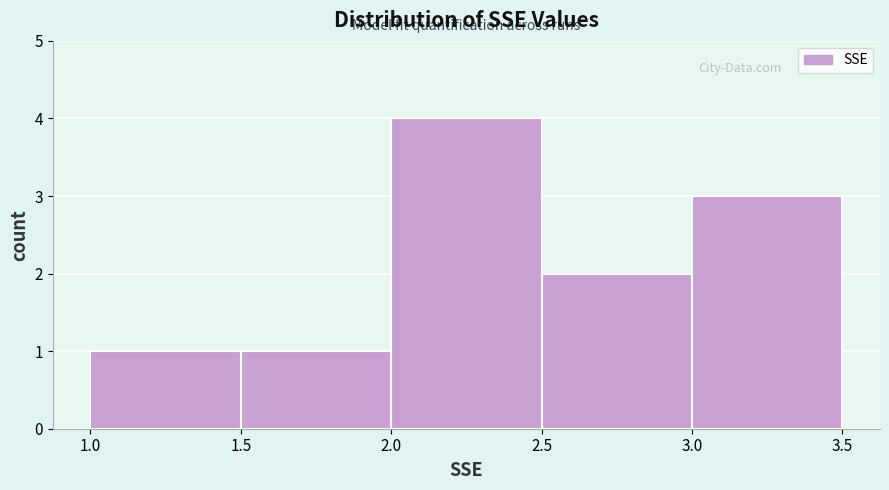

Reading left to right, transcribe this chart: for each bar, give the range it covers on the x-axis and its height. The values are not printed on the chart, so give them approximately, as read against the axis.

1.0 to 1.5: 1
1.5 to 2.0: 1
2.0 to 2.5: 4
2.5 to 3.0: 2
3.0 to 3.5: 3